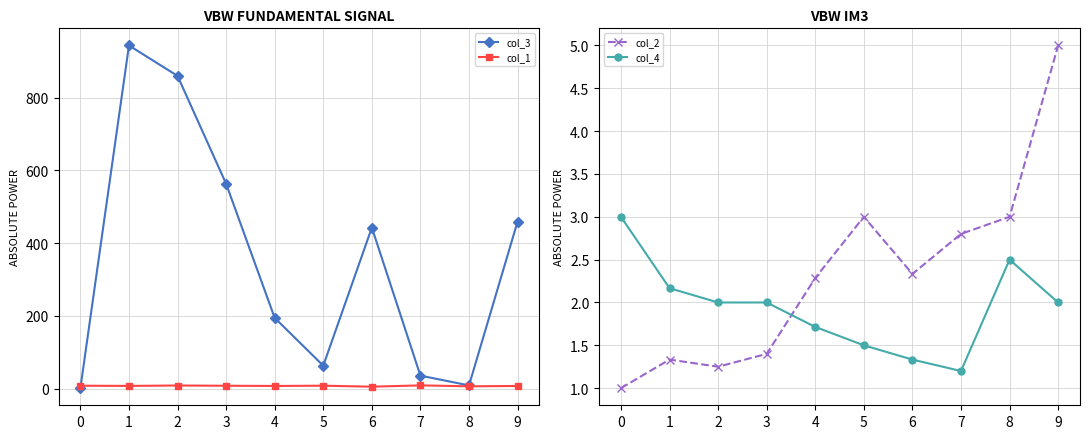

What is the minimum value for col_2?

1.0